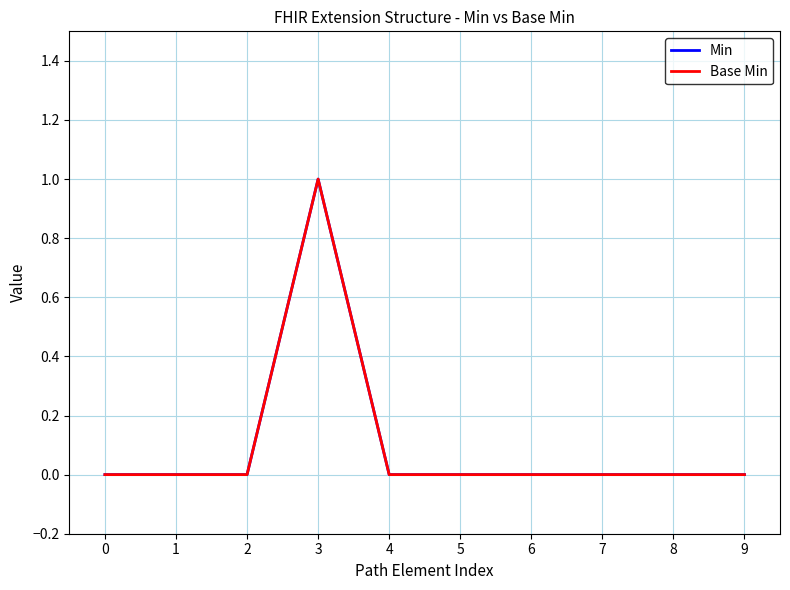

True or false: Base Min and Min cross at least once.

False